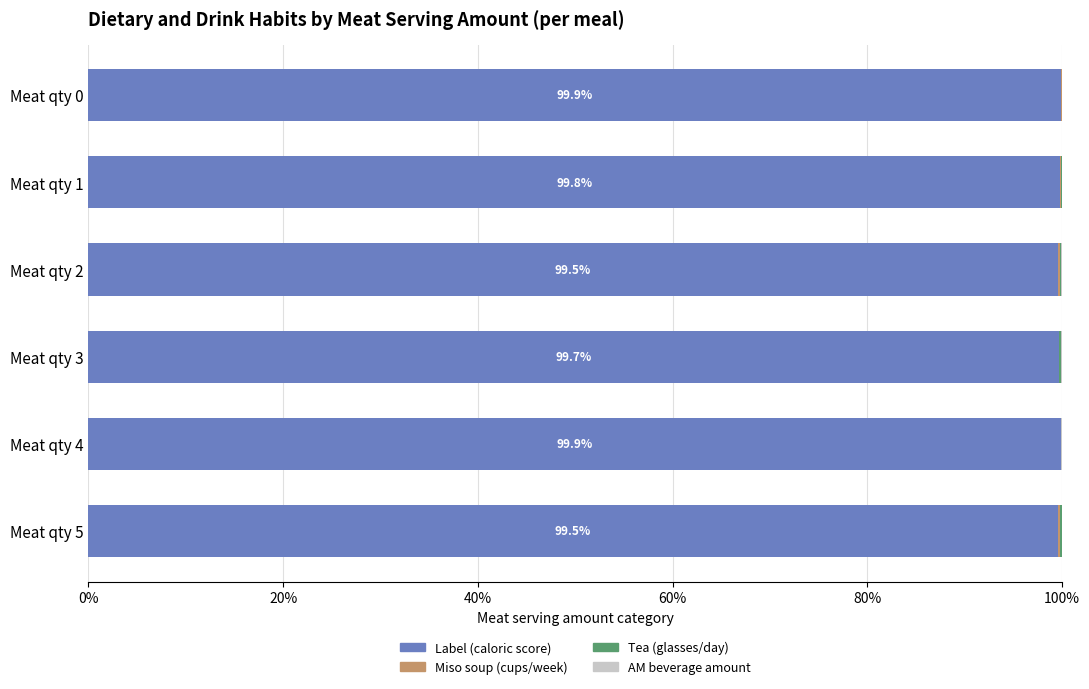

What is the maximum value for Label (caloric score)?

99.9